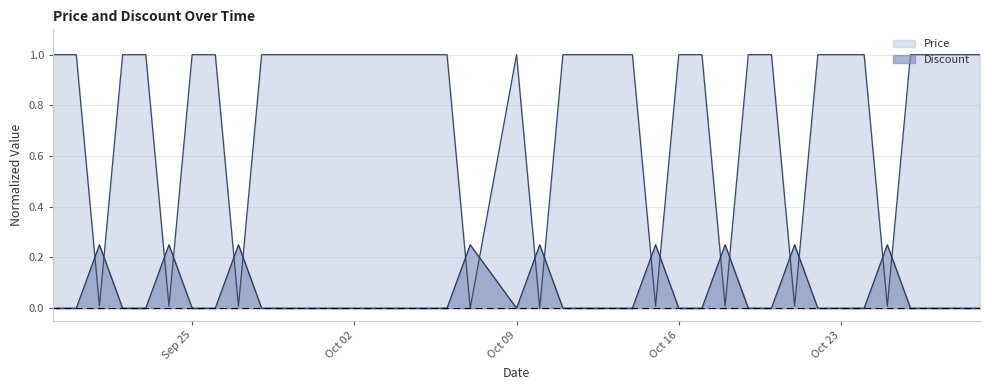

What is the label of the 36th point from the left?

2023-10-25